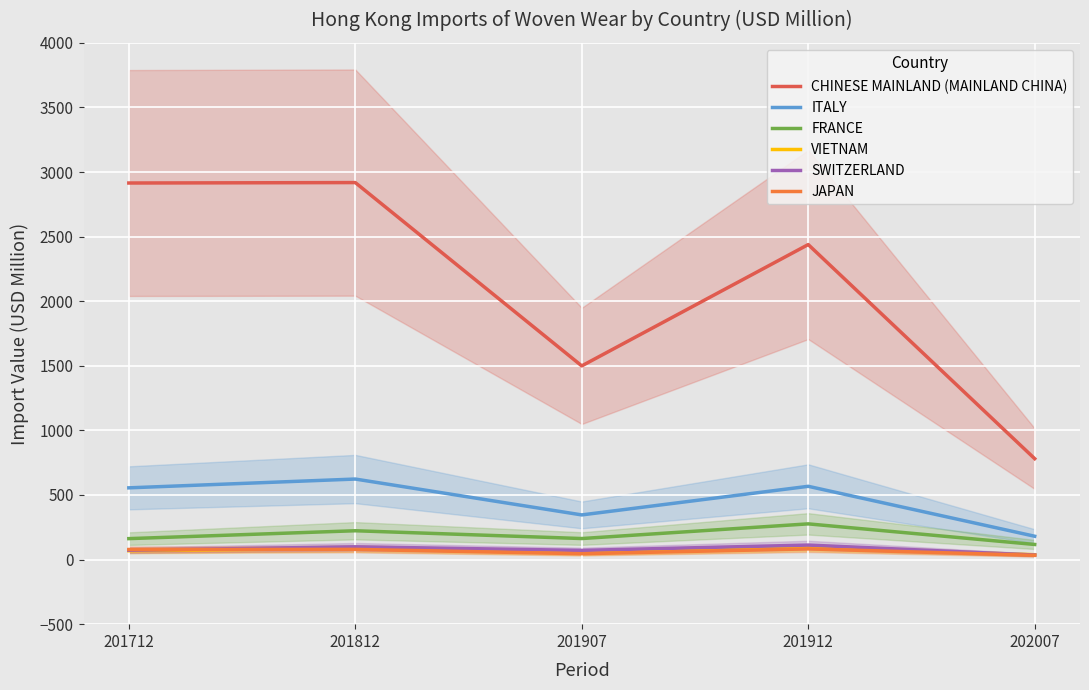

How many intersections are there between JAPAN and SWITZERLAND?

1